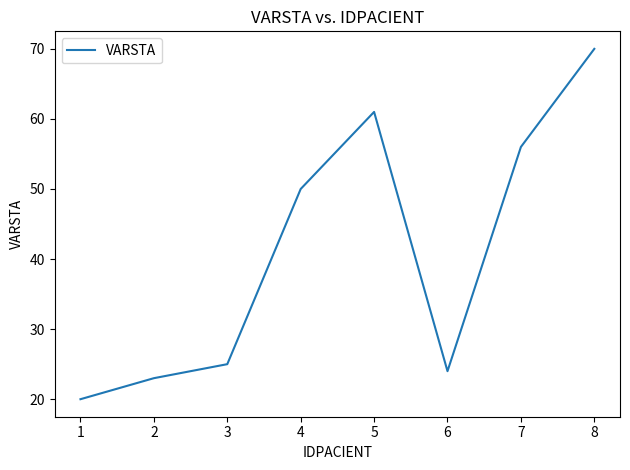

What is the ratio of the value at 1 to the value at 6?

0.8